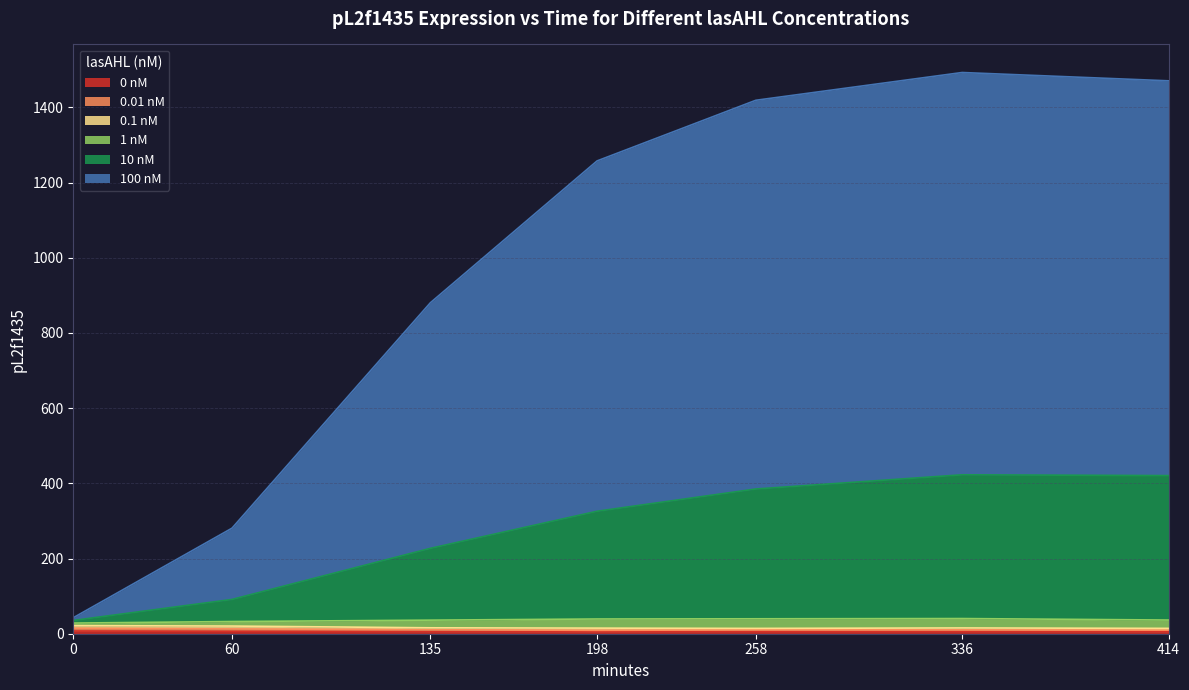

True or false: 1 nM has more than 1 interior local peaks.

False